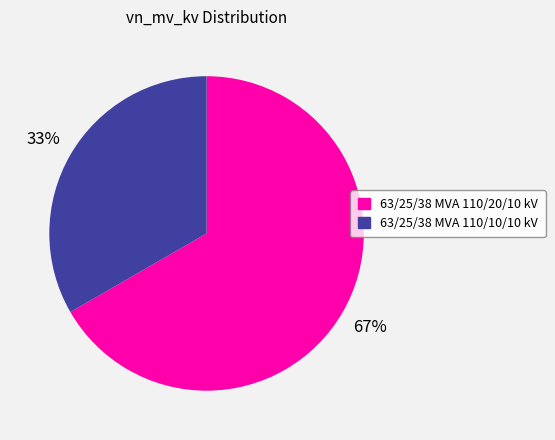

What is the smallest slice in the pie chart?

63/25/38 MVA 110/10/10 kV